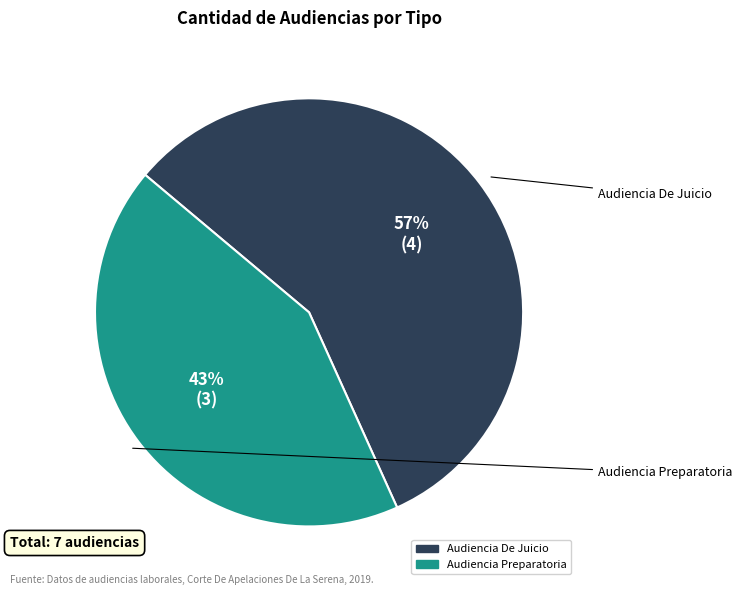

Between Audiencia Preparatoria and Audiencia De Juicio, which is larger?

Audiencia De Juicio